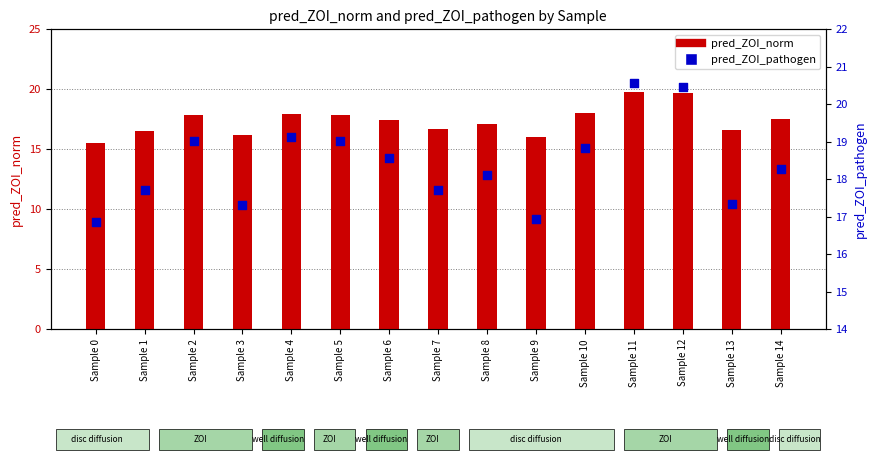

At how many categories does at least one series exceed 20?

2